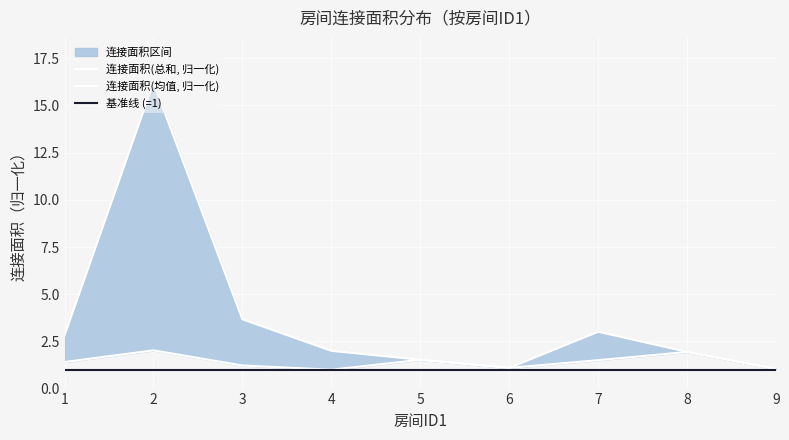

What is the total value across all series at 8?

3.9